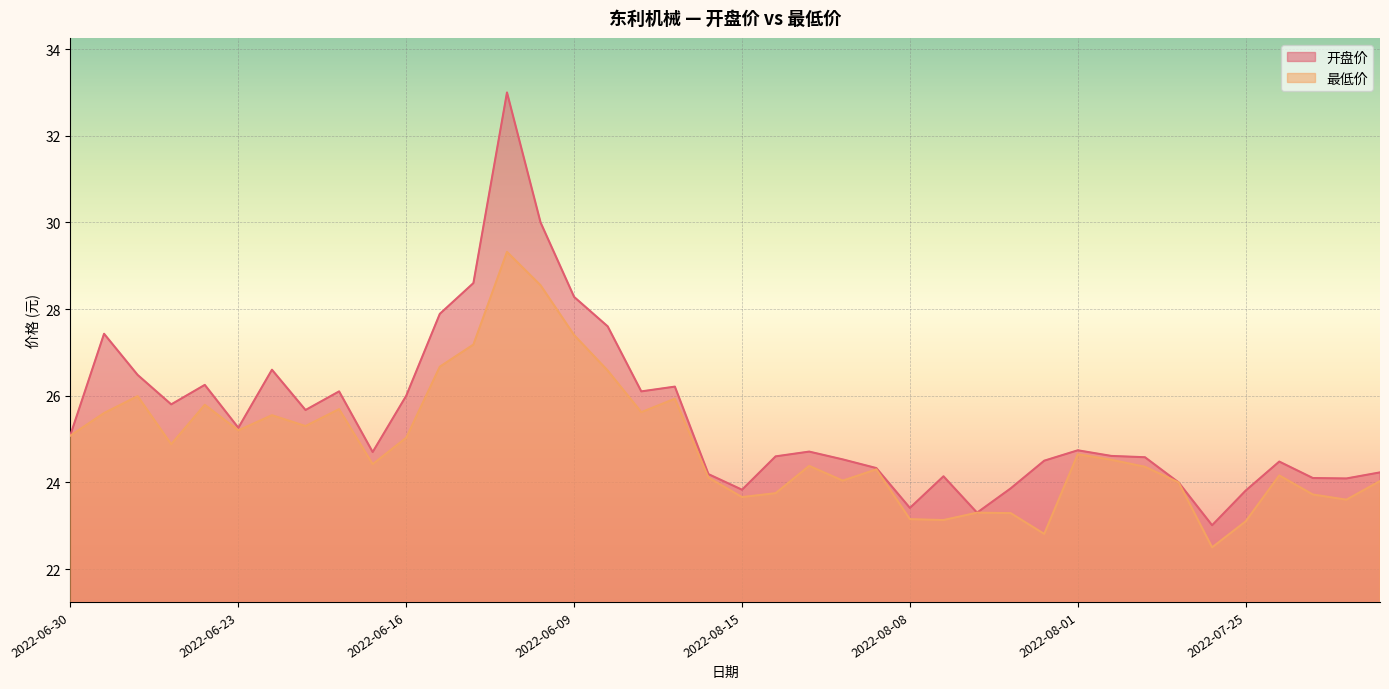

What are all the series names shown in the legend?

开盘价, 最低价